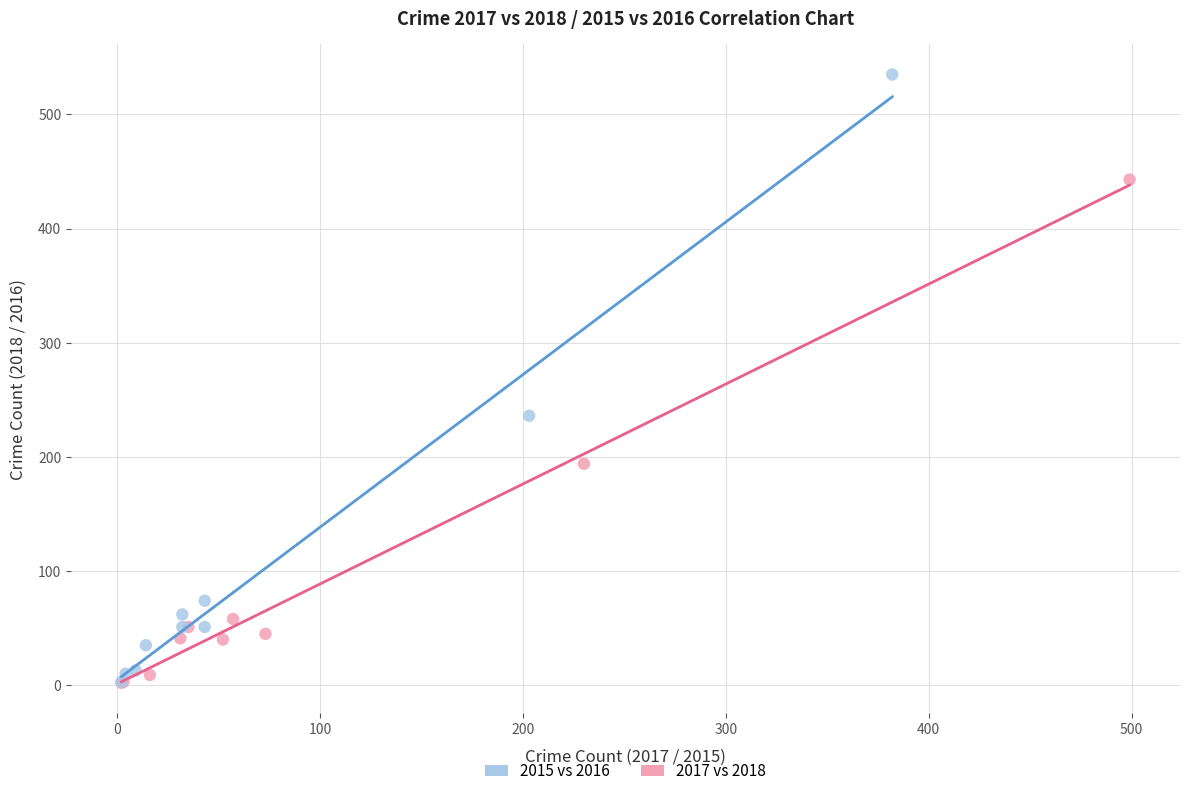

Which series has the largest Y range (max minus min)?

2015 vs 2016